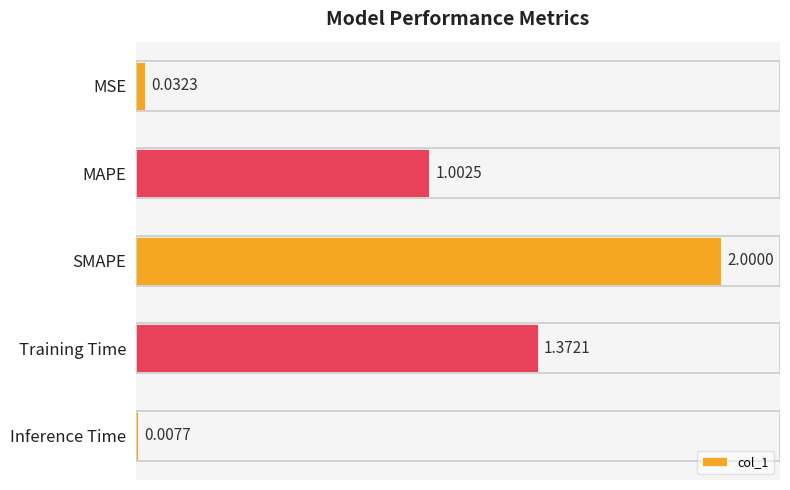

How many distinct data groups are displayed?

1